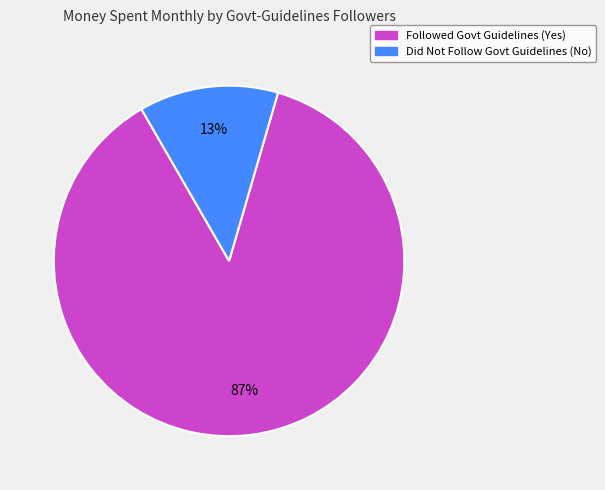

True or false: Did Not Follow Govt Guidelines (No) accounts for 13% of the total.

True